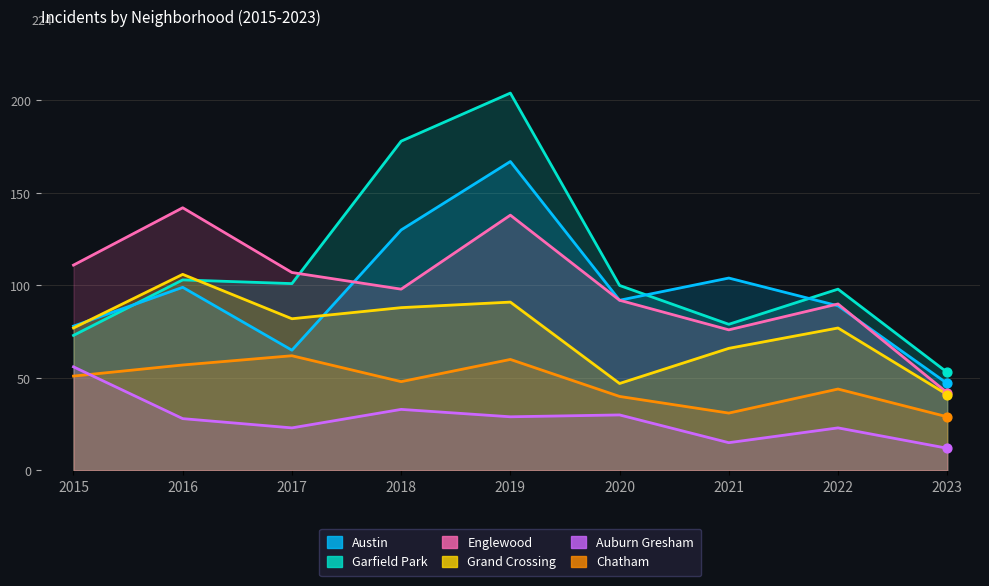

Which series has the widest spread of Y values?

Garfield Park